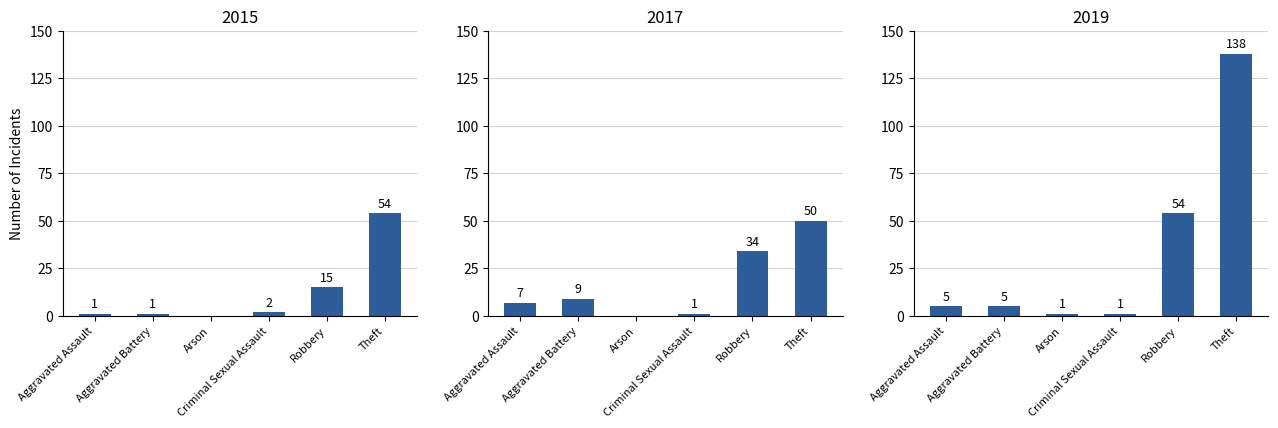

At which label does 2019 reach its minimum?

Arson